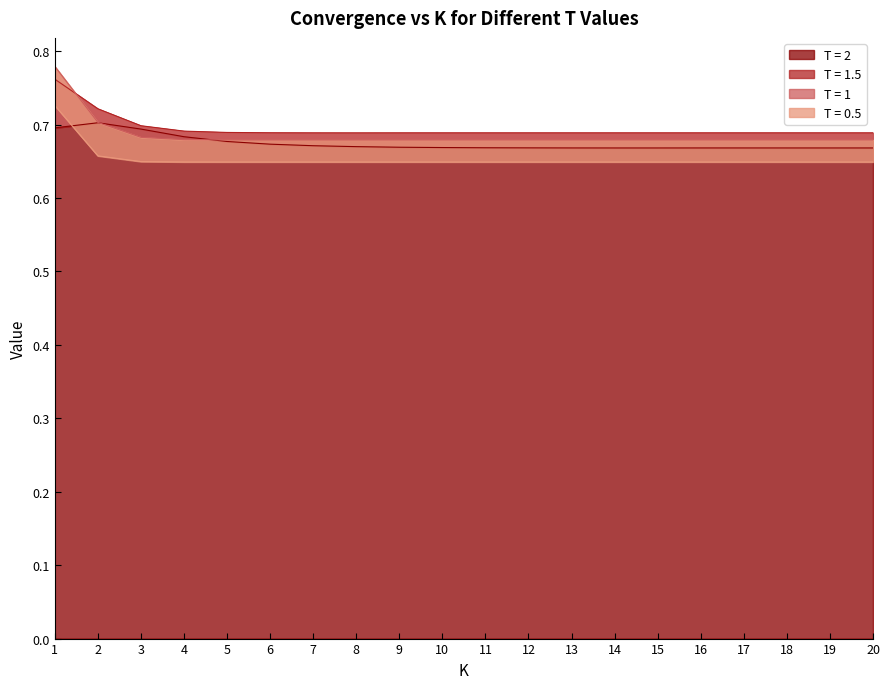

Reading right to left, extract all data points from this chart.

T = 0.5: 0.6	0.6	0.6	0.6	0.6	0.6	0.6	0.6	0.6	0.6	0.6	0.6	0.6	0.6	0.6	0.6	0.6	0.6	0.7	0.7
T = 1: 0.7	0.7	0.7	0.7	0.7	0.7	0.7	0.7	0.7	0.7	0.7	0.7	0.7	0.7	0.7	0.7	0.7	0.7	0.7	0.8
T = 1.5: 0.7	0.7	0.7	0.7	0.7	0.7	0.7	0.7	0.7	0.7	0.7	0.7	0.7	0.7	0.7	0.7	0.7	0.7	0.7	0.8
T = 2: 0.7	0.7	0.7	0.7	0.7	0.7	0.7	0.7	0.7	0.7	0.7	0.7	0.7	0.7	0.7	0.7	0.7	0.7	0.7	0.7